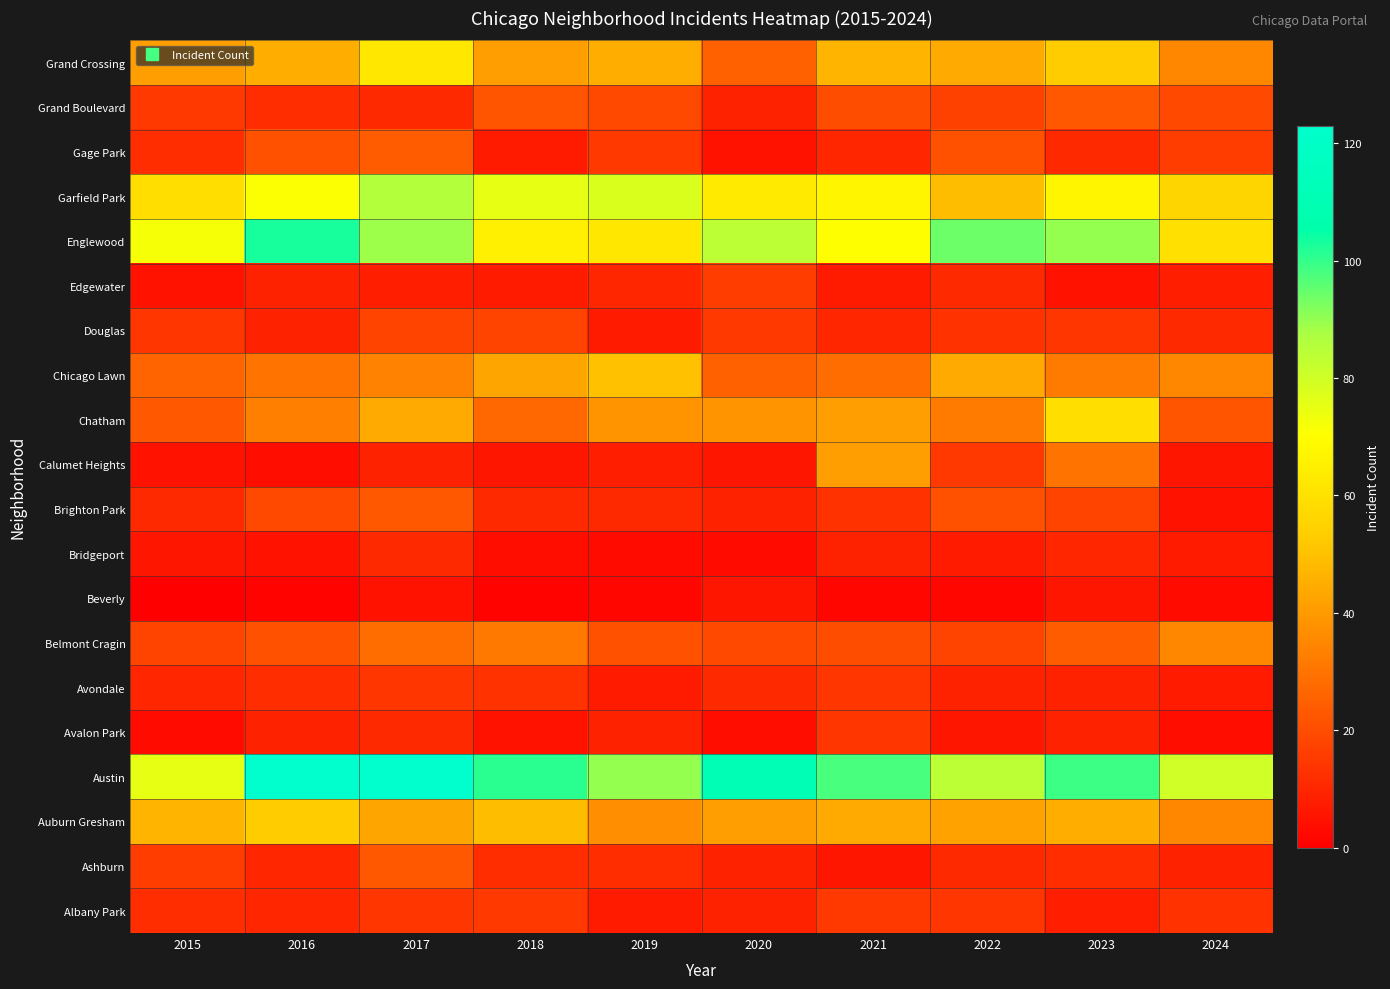

What is the spread (max minus min) of values at 2018?

100